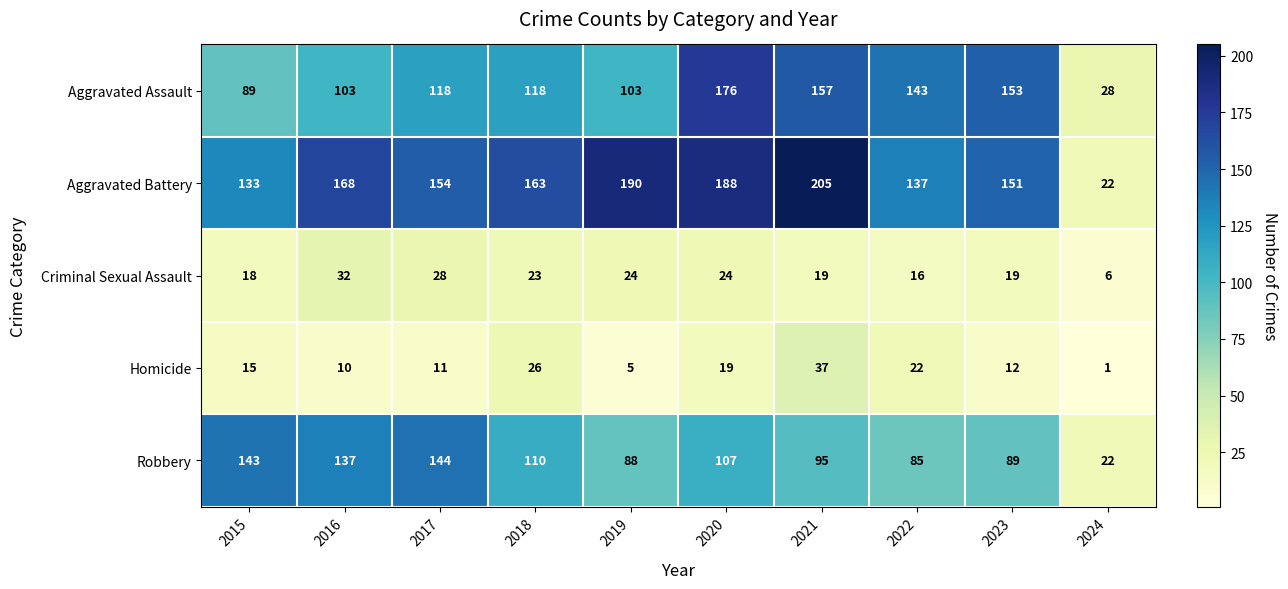

At how many categories does at least one series exceed 67?

9